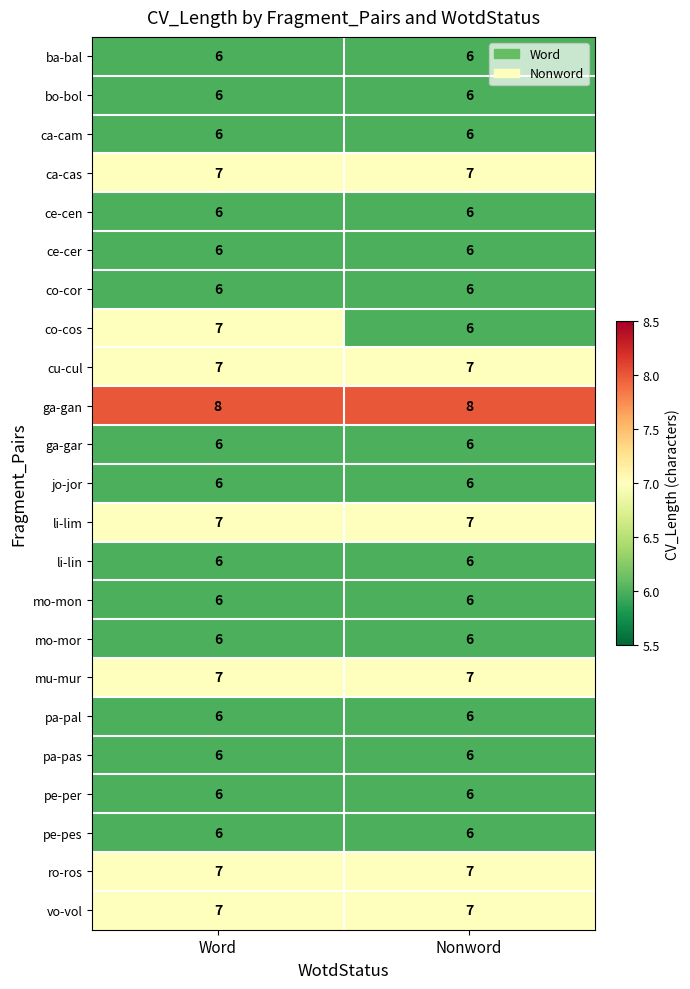

What is the approximate value of co-cos at Word?

7